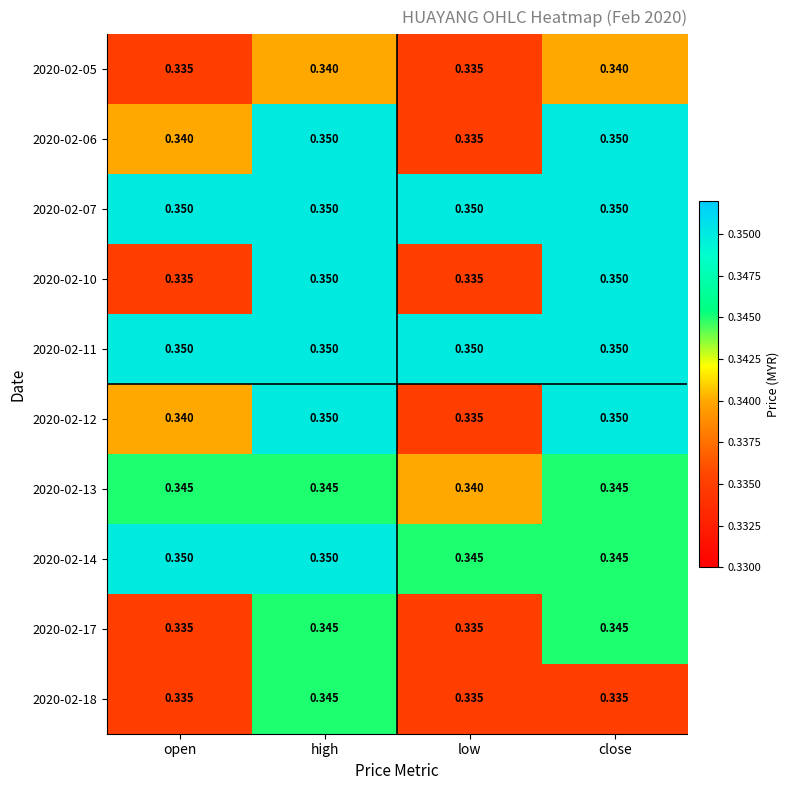

Count the number of data series in this chart.

10